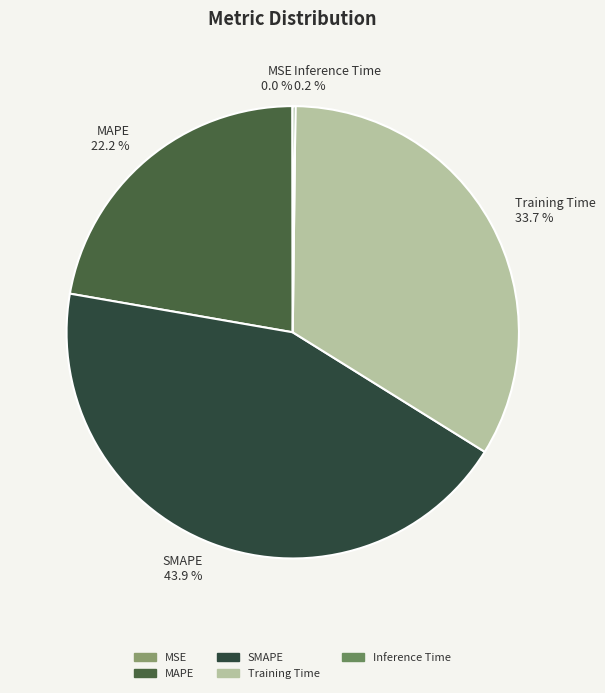

Is there any slice that represents more than half of the pie?

No